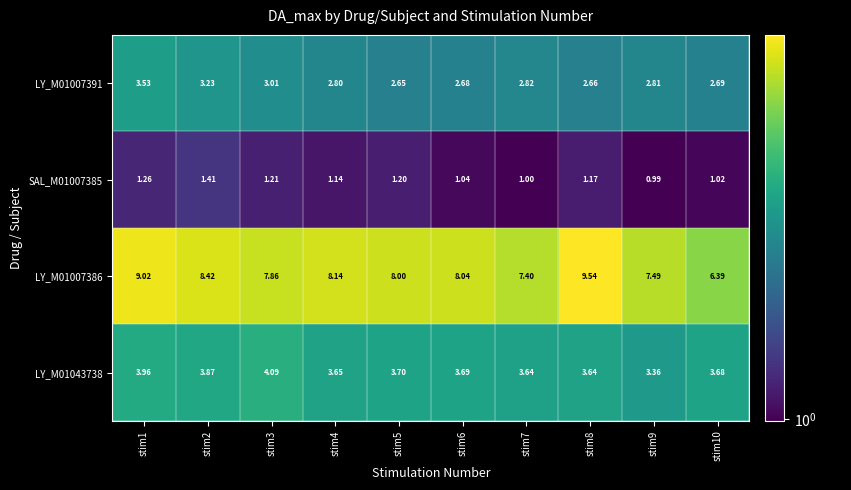

List the series in order of their peak value, highest first.

LY_M01007386, LY_M01043738, LY_M01007391, SAL_M01007385